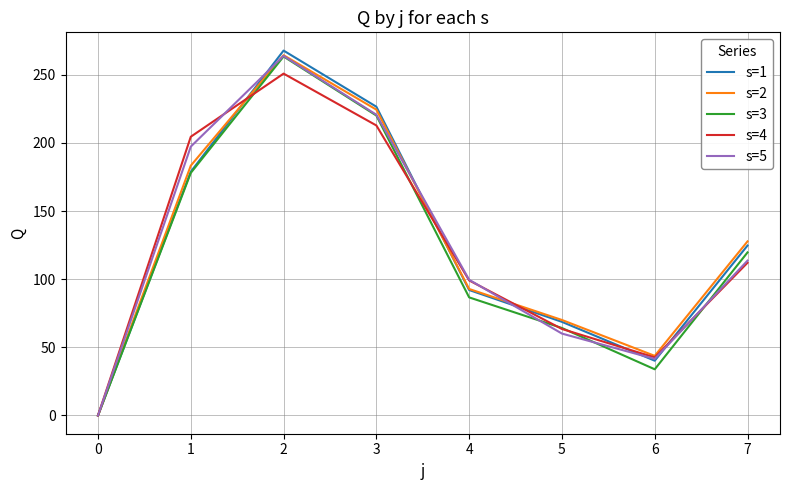

Is this an area chart (filled region under the line)?

No